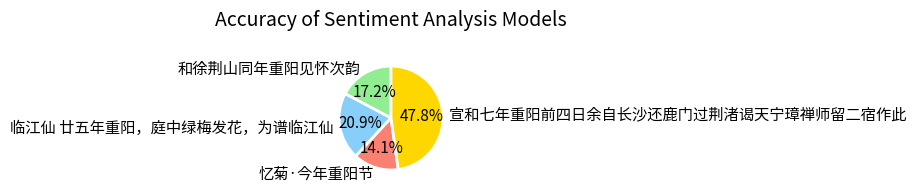

How many segments does this pie chart have?

4